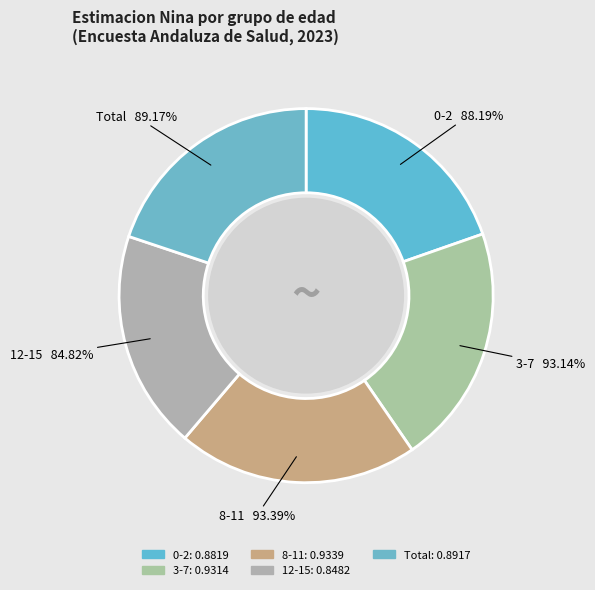

Is it true that 8-11 is 10% of the pie?

False